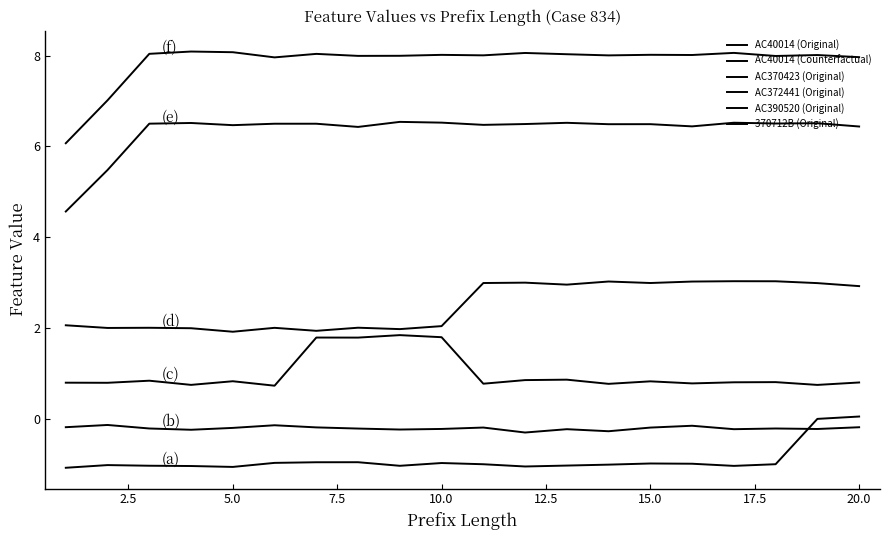

Rank the series by their maximum value, from highest to lowest.

AC40014 (Original), AC40014 (Counterfactual), AC370423 (Original), AC372441 (Original), 370712B (Original), AC390520 (Original)